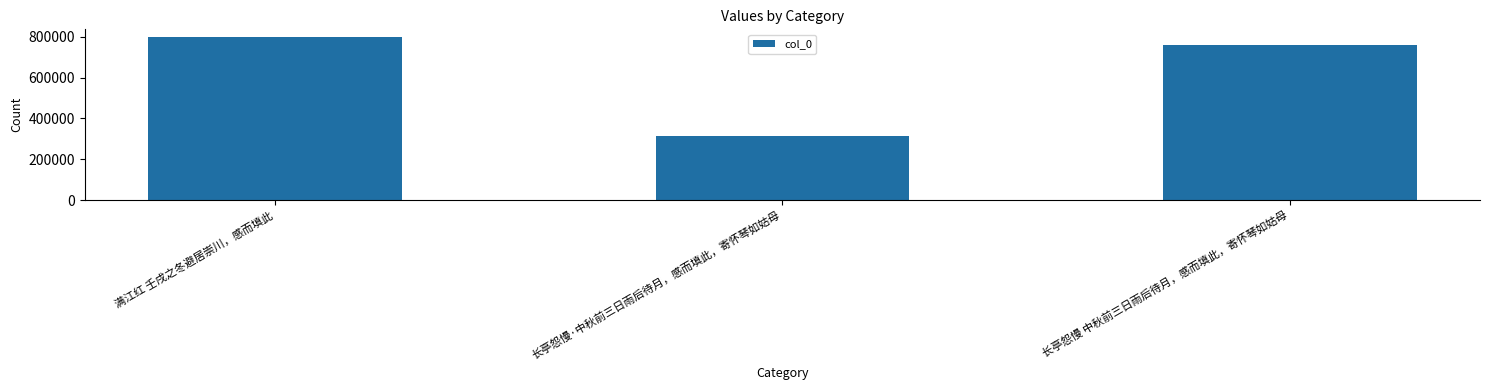

Between 长亭怨慢 中秋前三日雨后待月，感而填此，寄怀琴如姑母 and 满江红 壬戌之冬避居崇川，感而填此, which is larger?

满江红 壬戌之冬避居崇川，感而填此